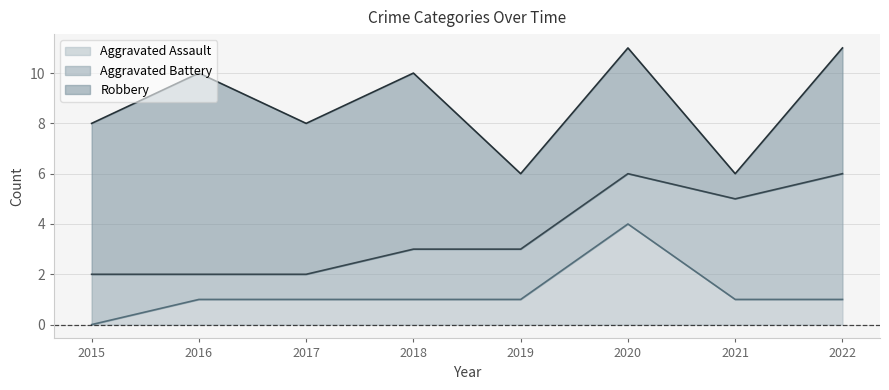

How many lines are shown in the chart?

3